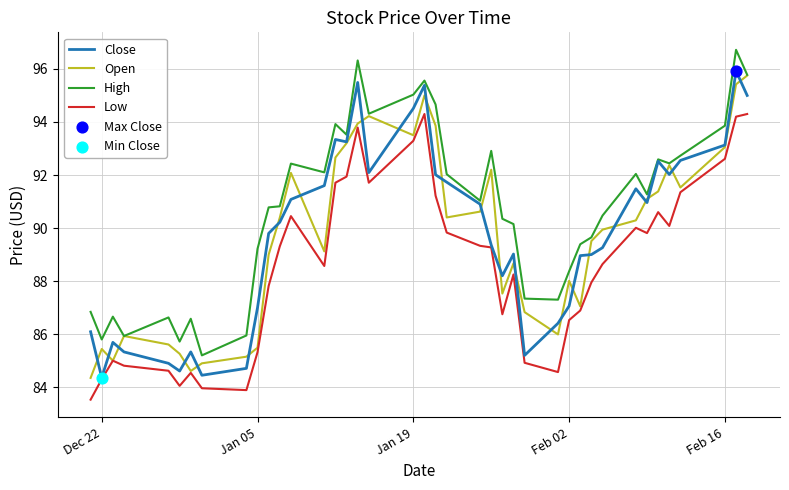

True or false: Low and High intersect in this chart.

False